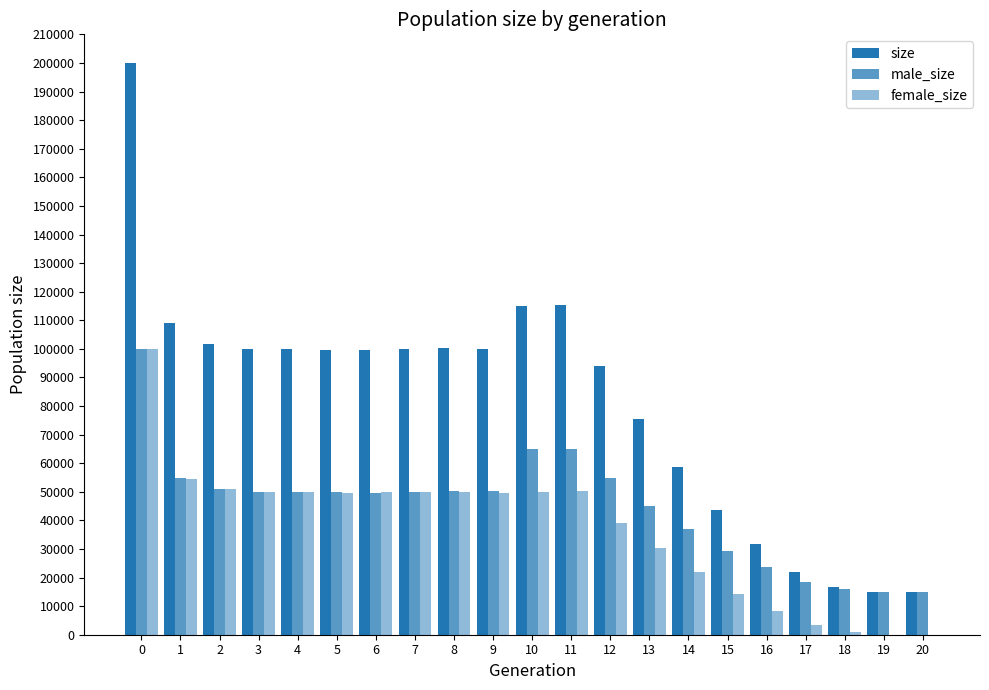

Which series has the largest total across all categories?

size